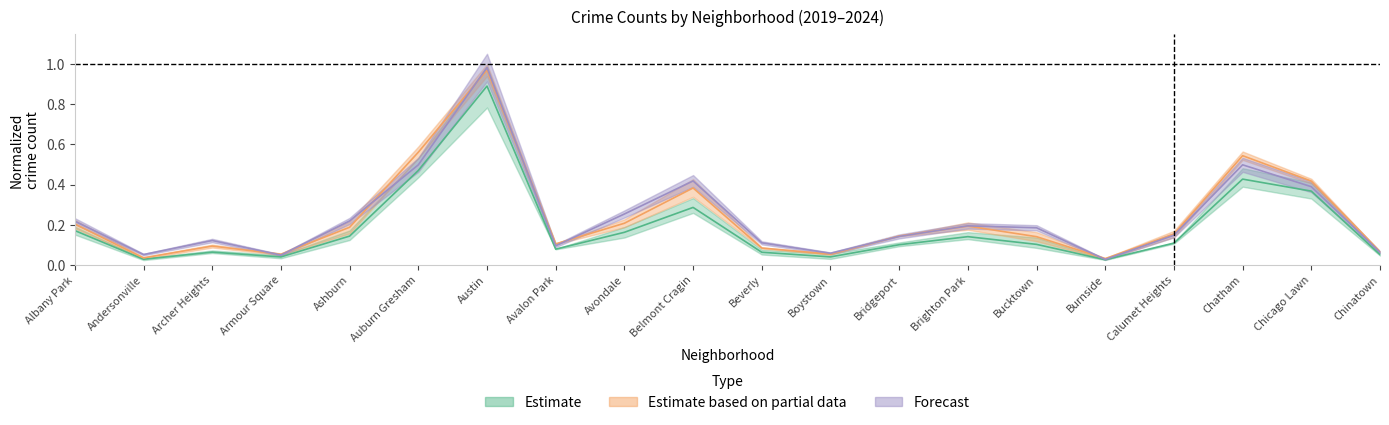

Between Belmont Cragin and Albany Park, which is larger?

Belmont Cragin